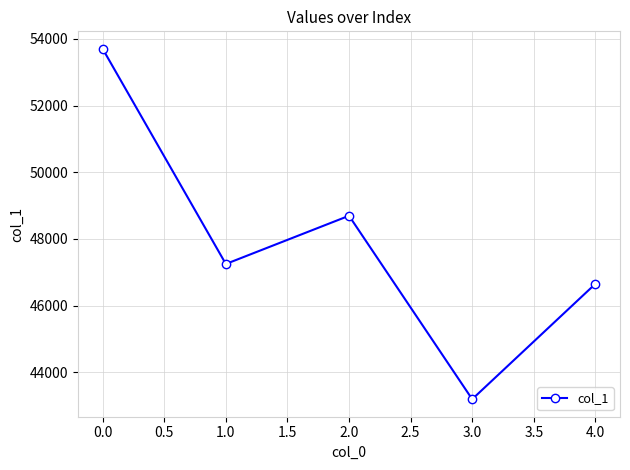

Where is the first local maximum?

2.0